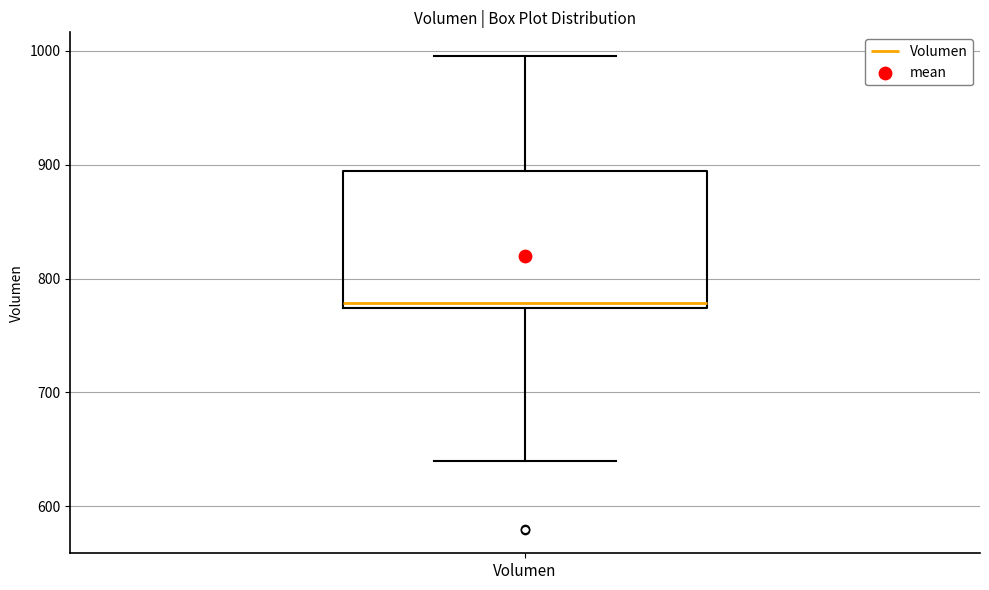

Where is the upper edge of the box for Volumen on the y-axis? The values are not printed on the chart, so give them approximately, as read against the axis.

890